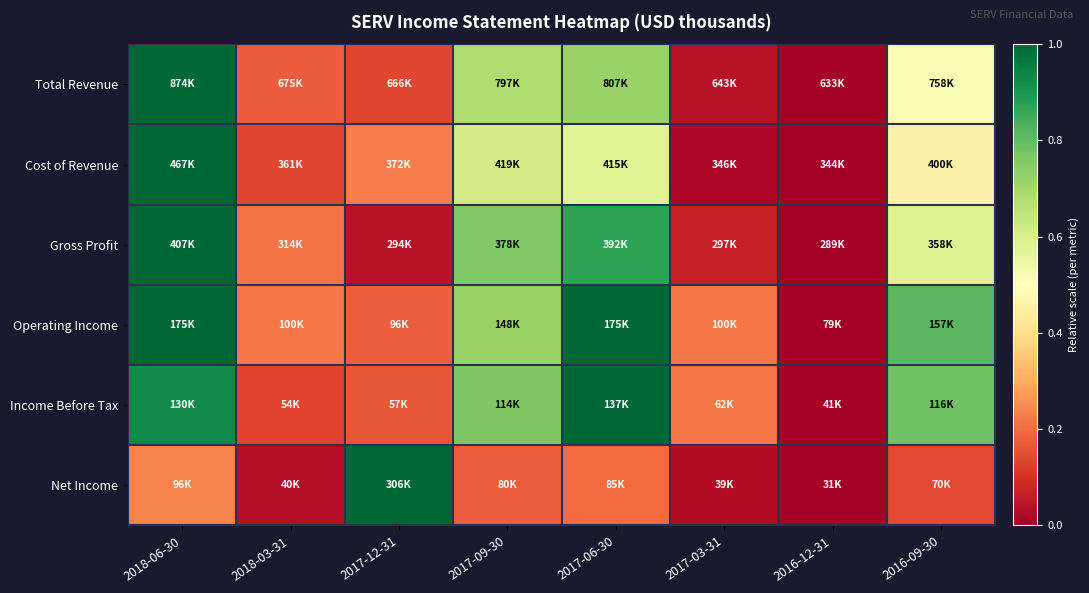

Rank the series at 2016-12-31 from highest to lowest value.

Total Revenue, Cost of Revenue, Gross Profit, Operating Income, Income Before Tax, Net Income